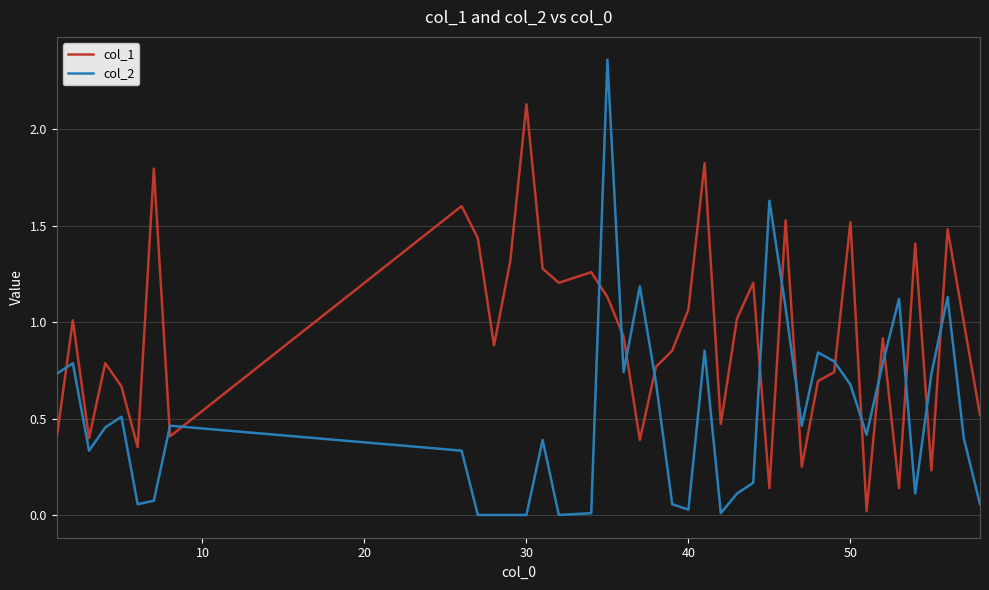

Which series has the widest spread of values?

col_2